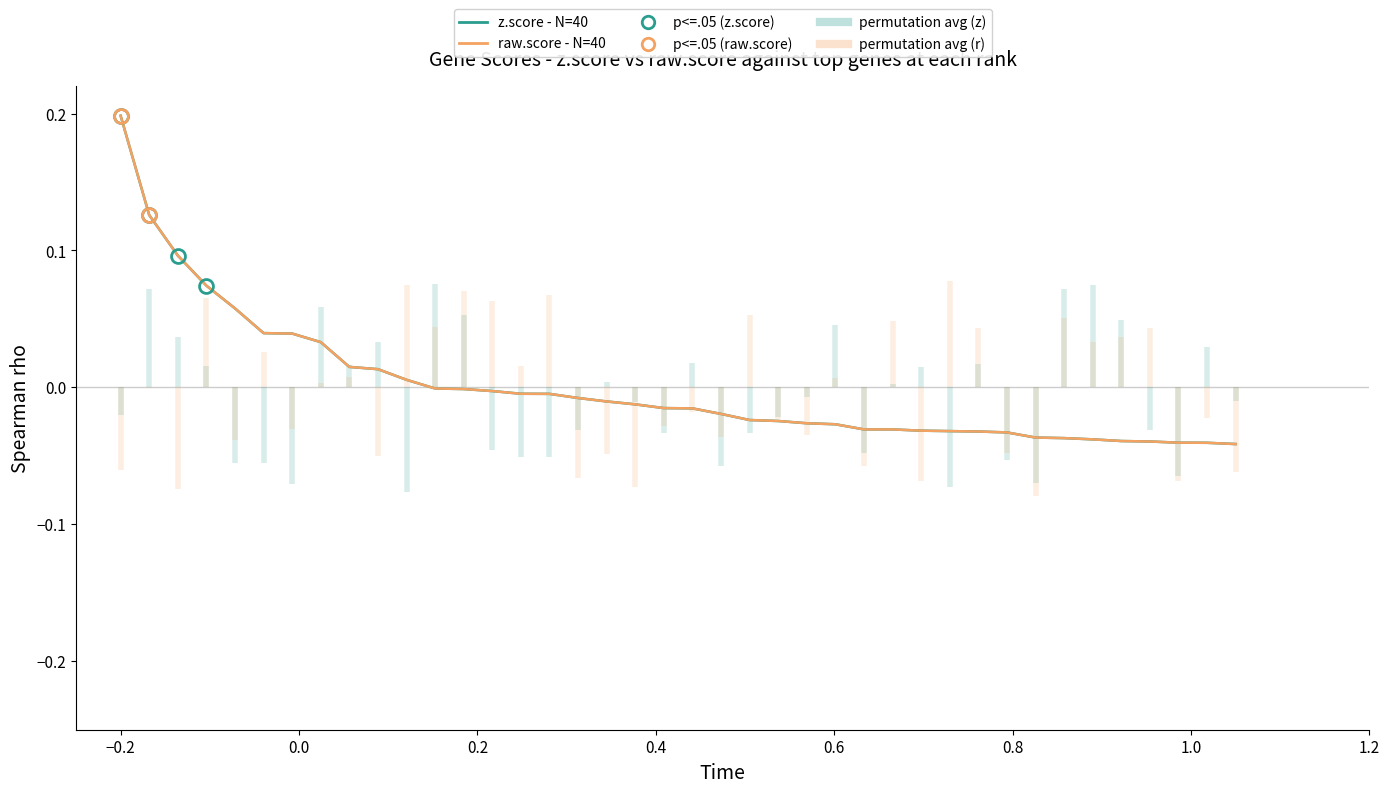

Reading left to right, what are all the values shown in this chart?

z.score (N=40): 0.2	0.1	0.1	0.1	0.1	0.0	0.0	0.0	0.0	0.0	0.0	-0.0	-0.0	-0.0	-0.0	-0.0	-0.0	-0.0	-0.0	-0.0	-0.0	-0.0	-0.0	-0.0	-0.0	-0.0	-0.0	-0.0	-0.0	-0.0	-0.0	-0.0	-0.0	-0.0	-0.0	-0.0	-0.0	-0.0	-0.0	-0.0
raw.score (N=40): 0.2	0.1	0.1	0.1	0.1	0.0	0.0	0.0	0.0	0.0	0.0	-0.0	-0.0	-0.0	-0.0	-0.0	-0.0	-0.0	-0.0	-0.0	-0.0	-0.0	-0.0	-0.0	-0.0	-0.0	-0.0	-0.0	-0.0	-0.0	-0.0	-0.0	-0.0	-0.0	-0.0	-0.0	-0.0	-0.0	-0.0	-0.0